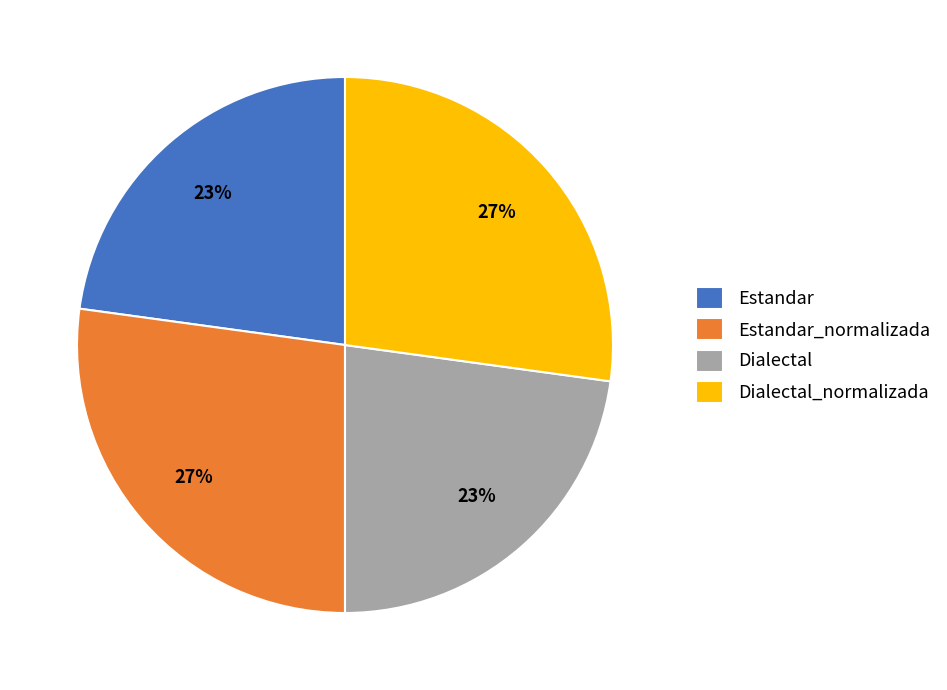

True or false: Estandar accounts for 9% of the total.

False